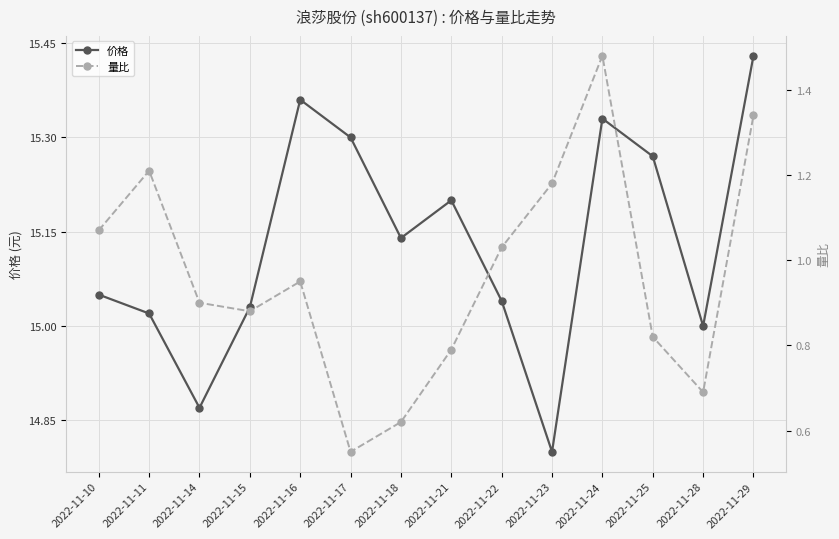

Does the chart have visible grid lines?

Yes